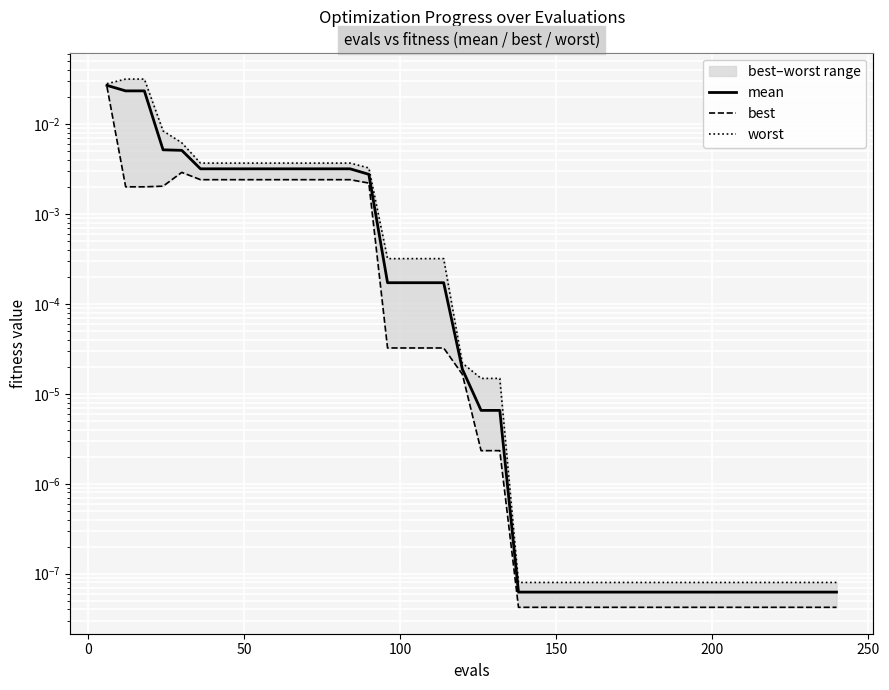

True or false: best and worst intersect in this chart.

False